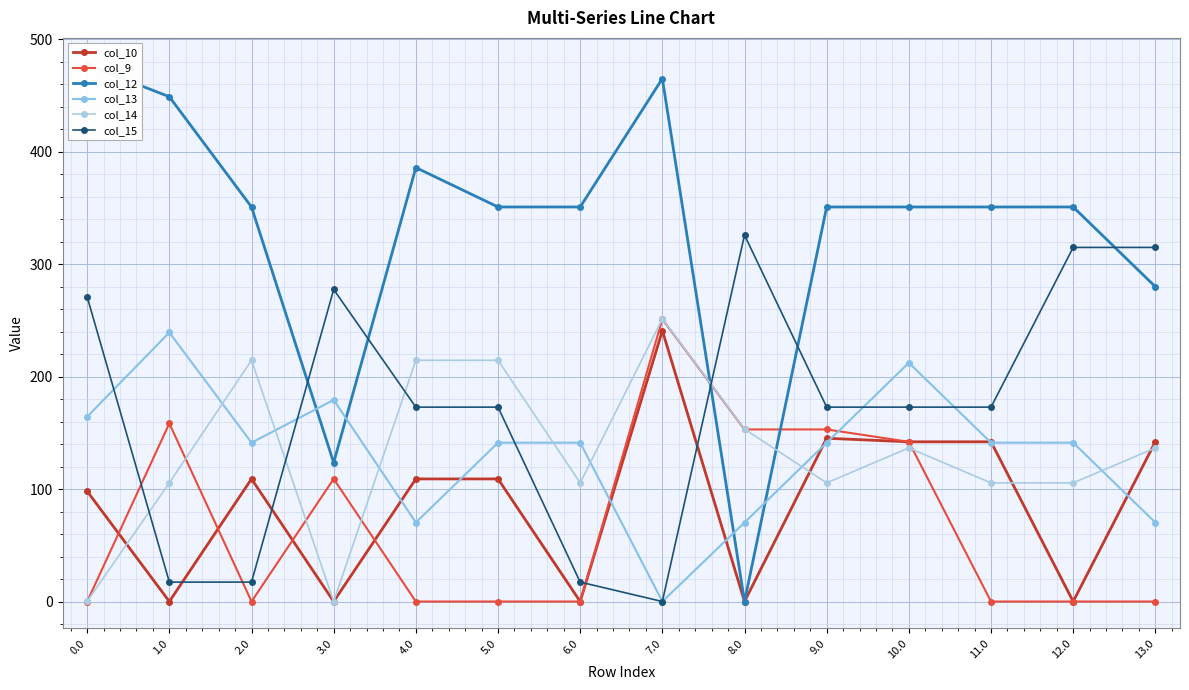

Which series has the widest spread of values?

col_12